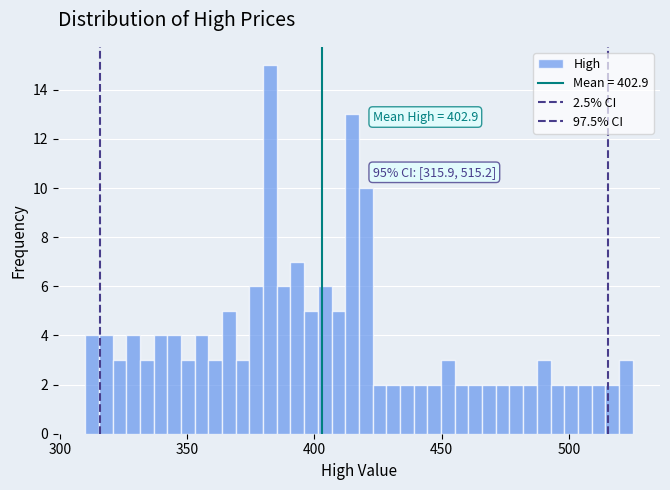

Read against the x-axis, roughly where is the centre of the tallest bar?

385